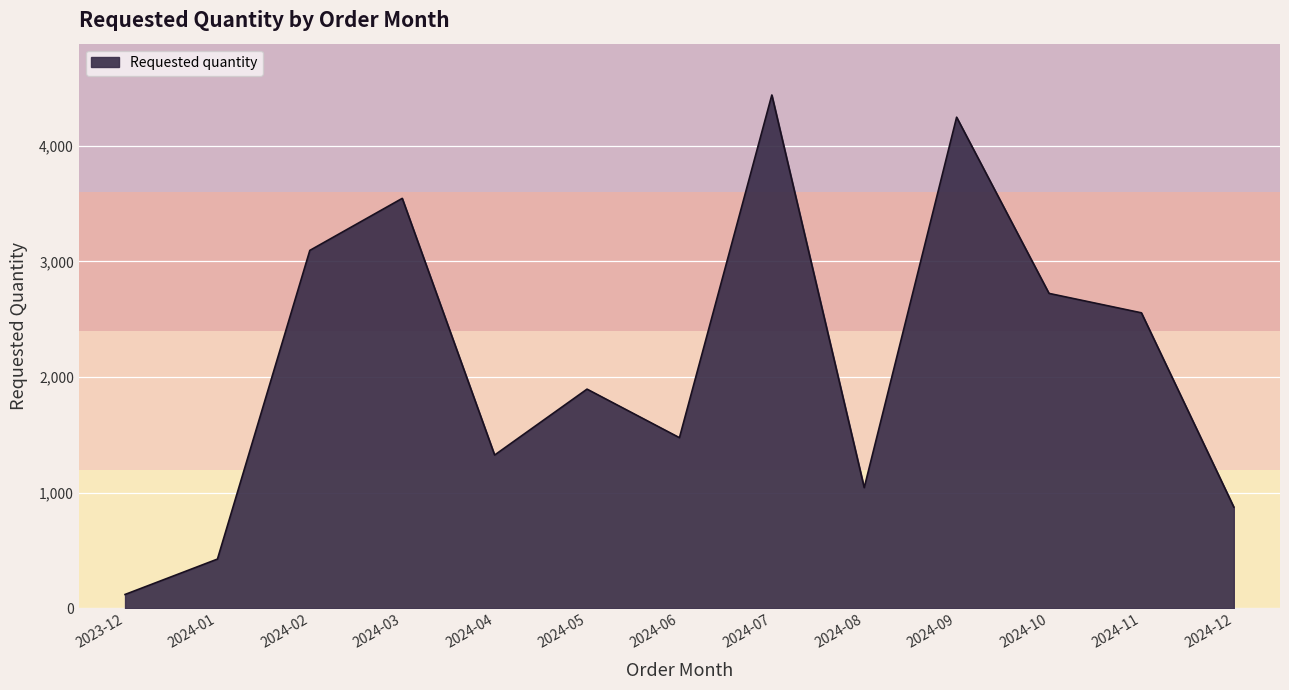

What is the difference between the maximum and minimum values?

4320